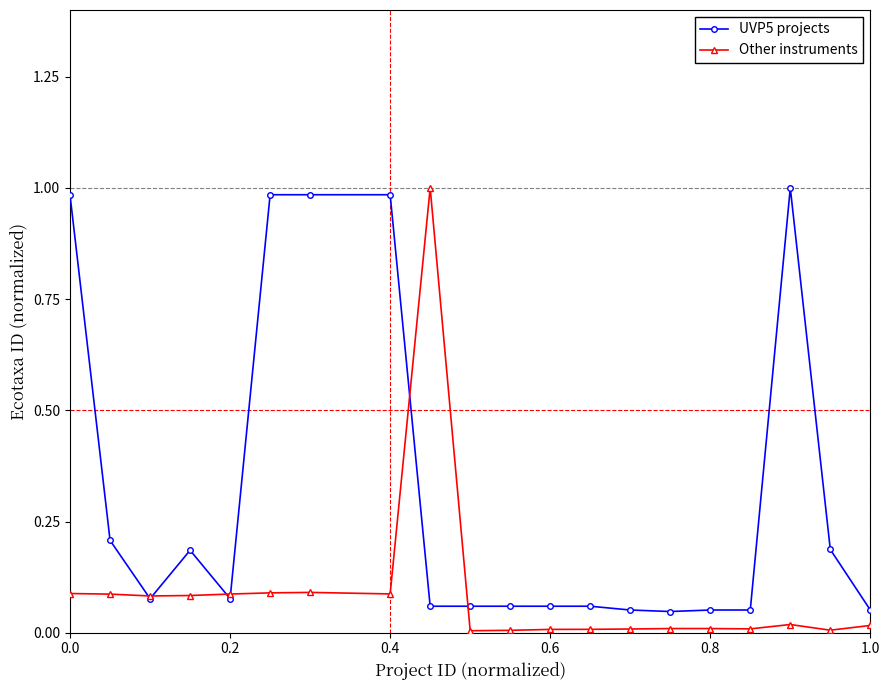

List the series in order of their overall mean, lowest first.

Other instruments, UVP5 projects